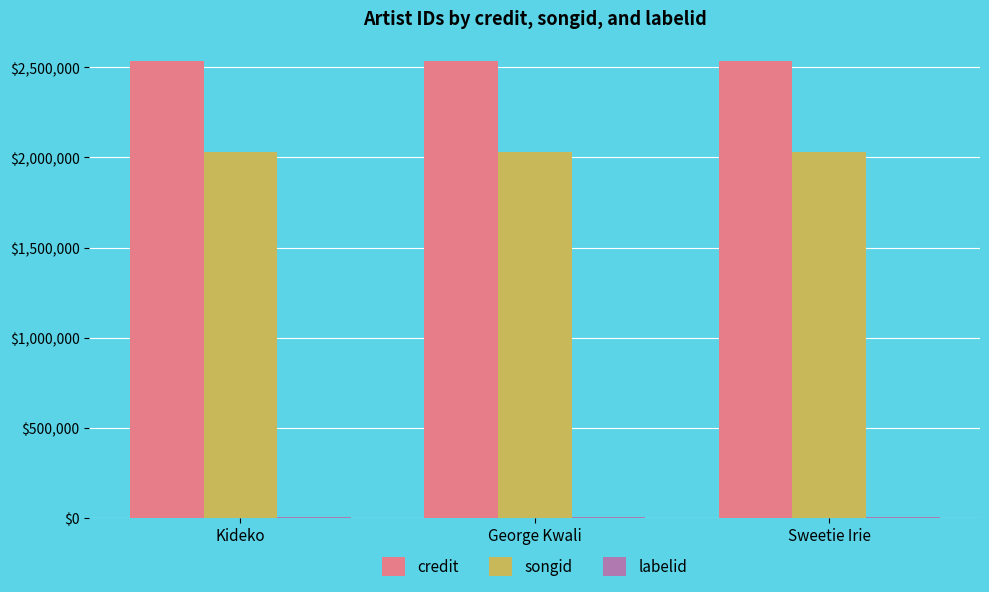

Is the value of credit at Sweetie Irie greater than the value of songid at George Kwali?

Yes